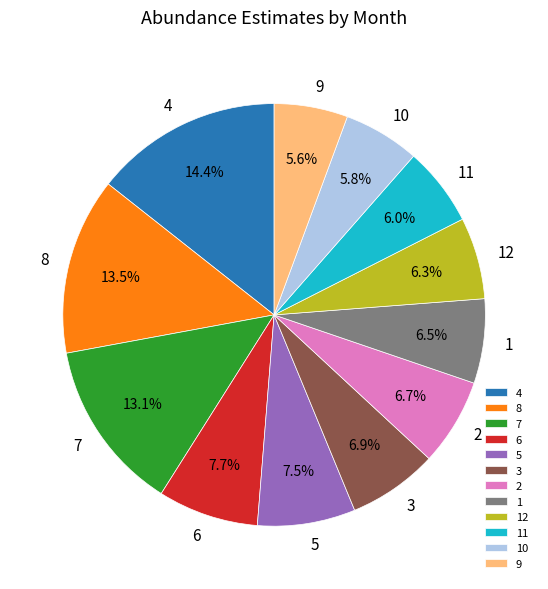

What portion of the pie excludes 4?

85.6%